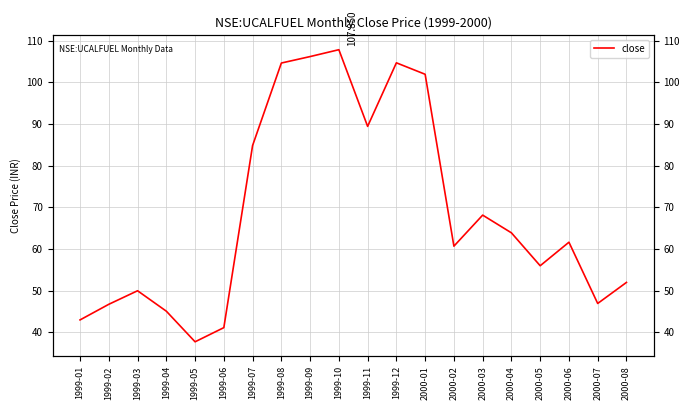

Reading left to right, extract all data points from this chart.

1999-01=43.0	1999-02=46.8	1999-03=50.0	1999-04=45.1	1999-05=37.8	1999-06=41.2	1999-07=84.8	1999-08=104.7	1999-09=106.2	1999-10=107.8	1999-11=89.4	1999-12=104.7	2000-01=102.0	2000-02=60.7	2000-03=68.2	2000-04=63.9	2000-05=56.0	2000-06=61.7	2000-07=47.0	2000-08=52.0